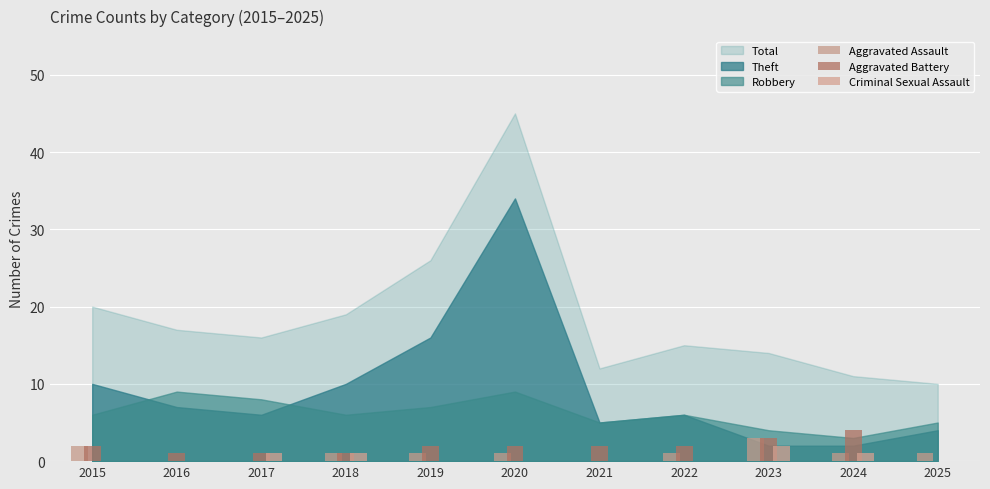

Rank the categories by Aggravated Assault value from highest to lowest.

2023, 2015, 2018, 2019, 2020, 2022, 2024, 2025, 2016, 2017, 2021